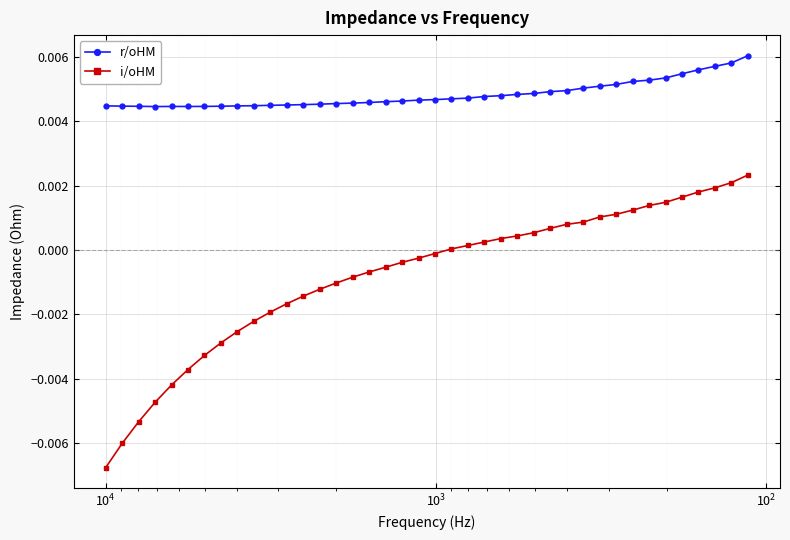

True or false: i/oHM and r/oHM cross at least once.

False